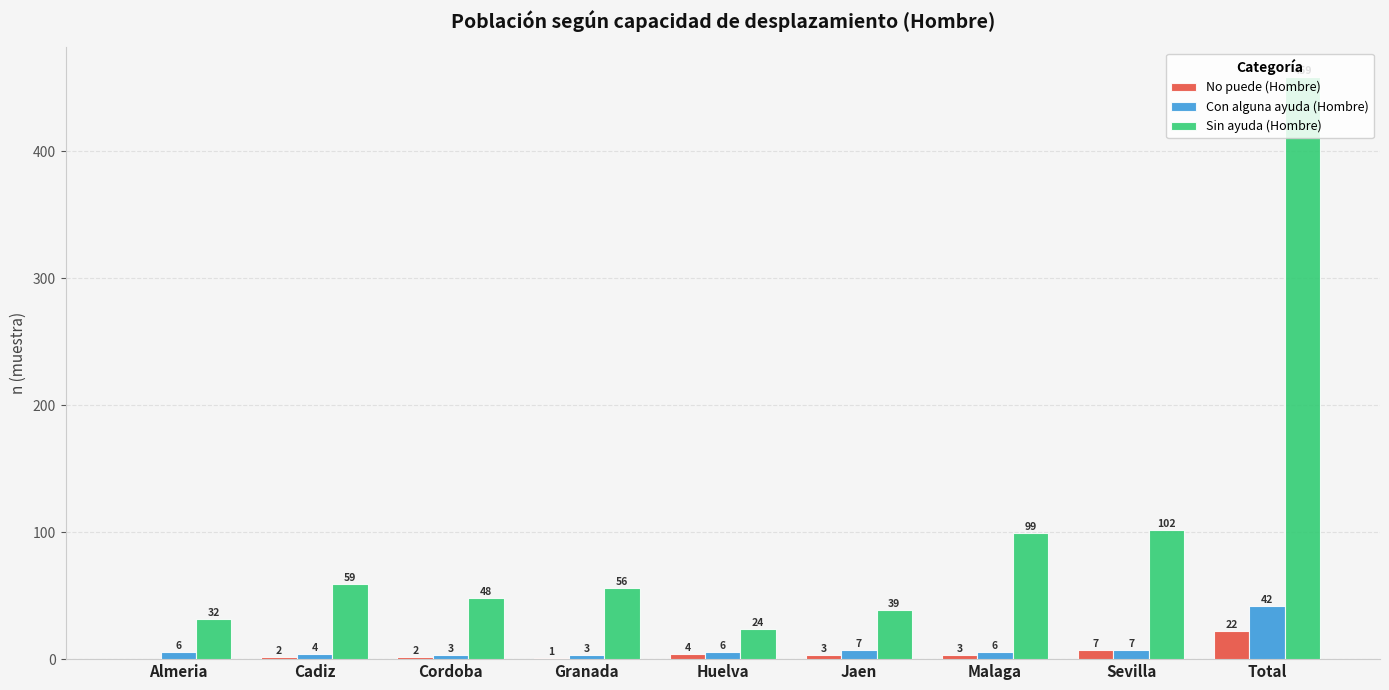

Are the bars horizontal?

No